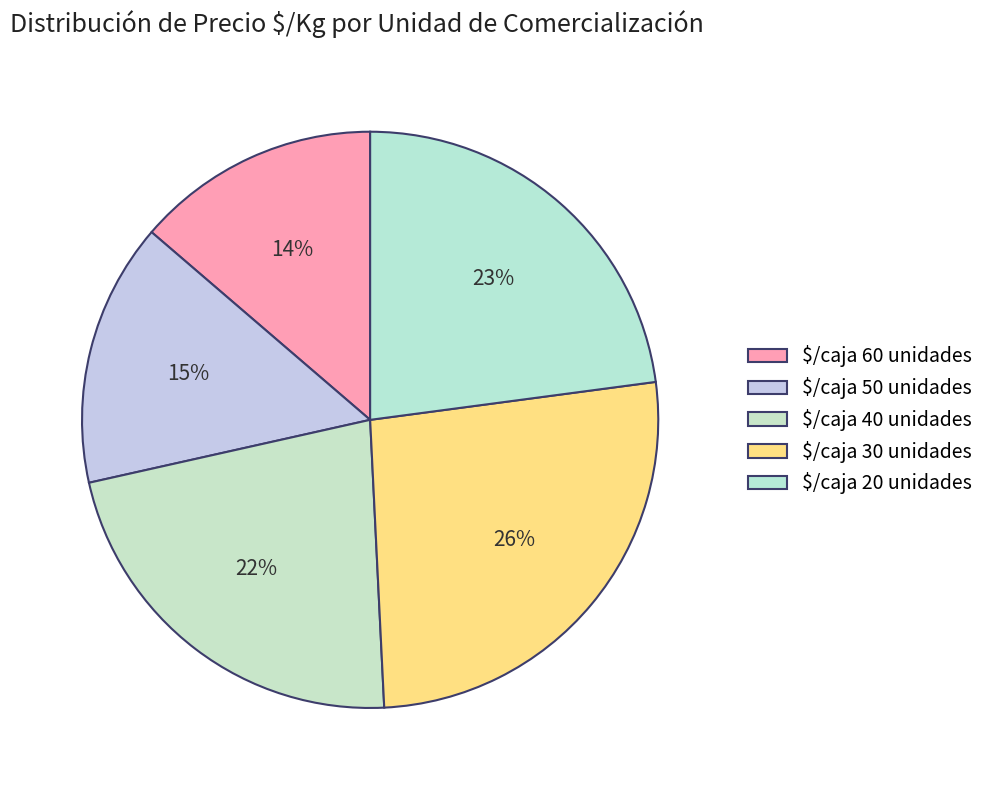

Is there any slice that represents more than half of the pie?

No